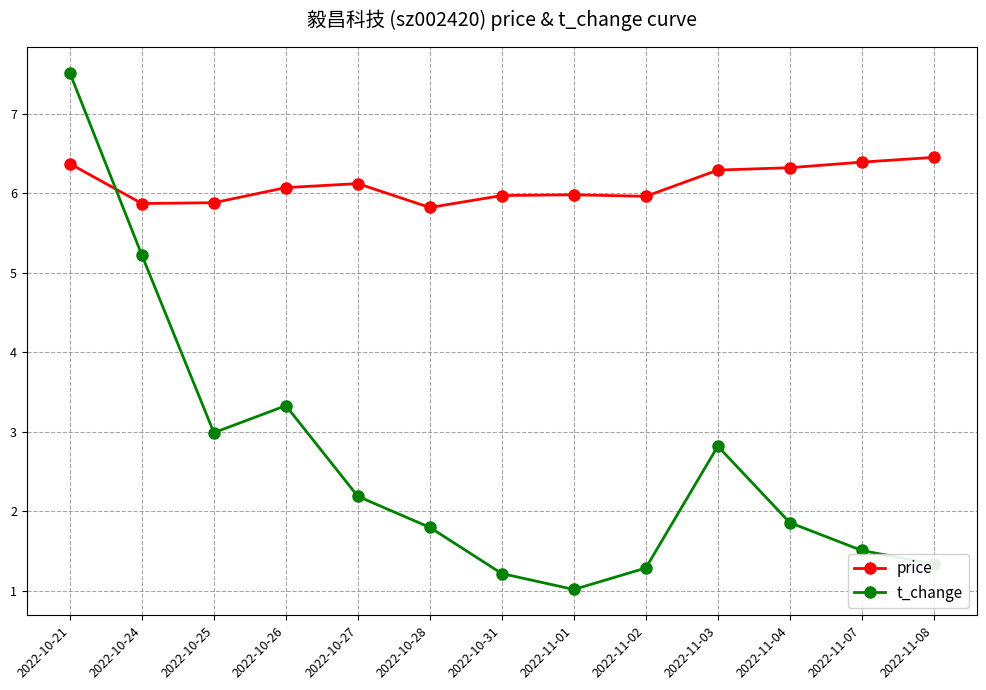

Which series has the largest range (max minus min)?

t_change